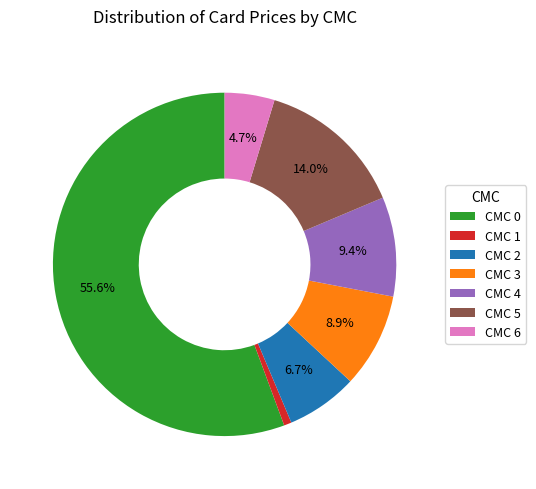

How many segments does this pie chart have?

7